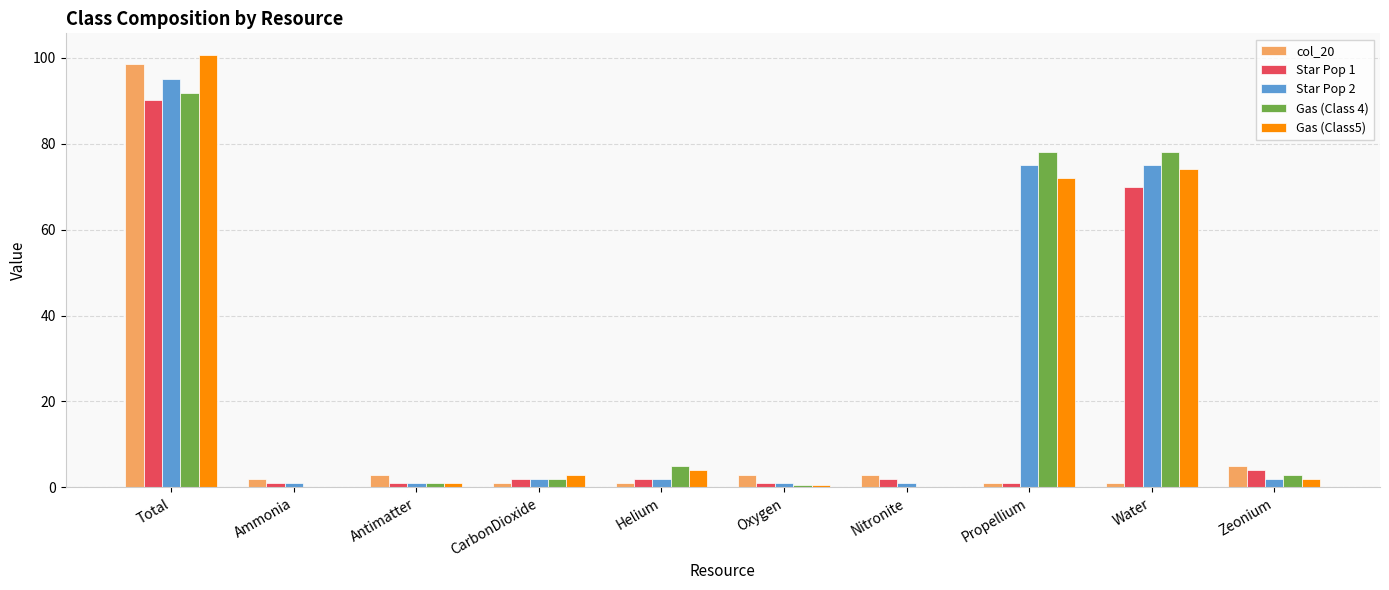

The value of Gas (Class5) at Water is 41.4. True or false?

False